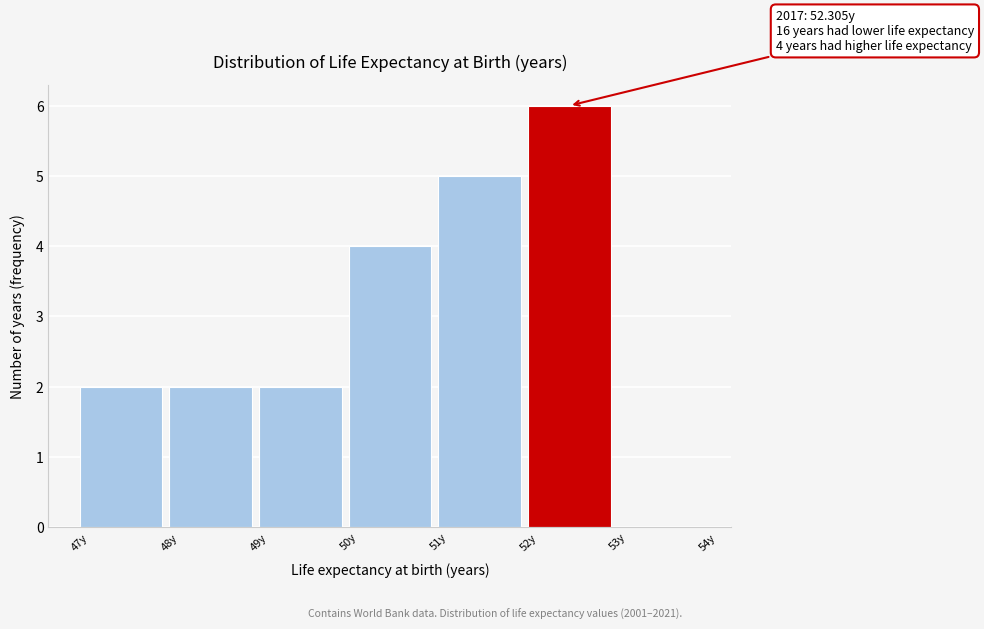

Over which range of the x-axis is the bar tallest?

52 to 53